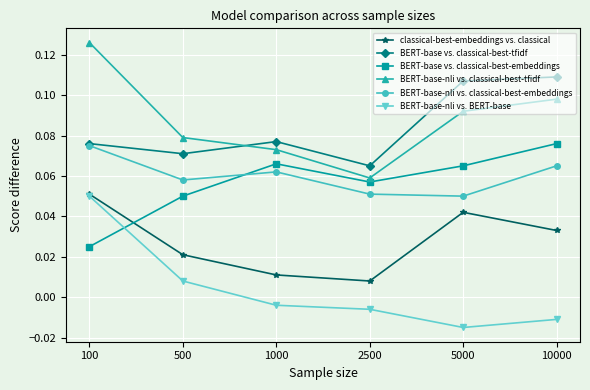

Which series changed the most between 500 and 10000?

BERT-base vs. classical-best-tfidf